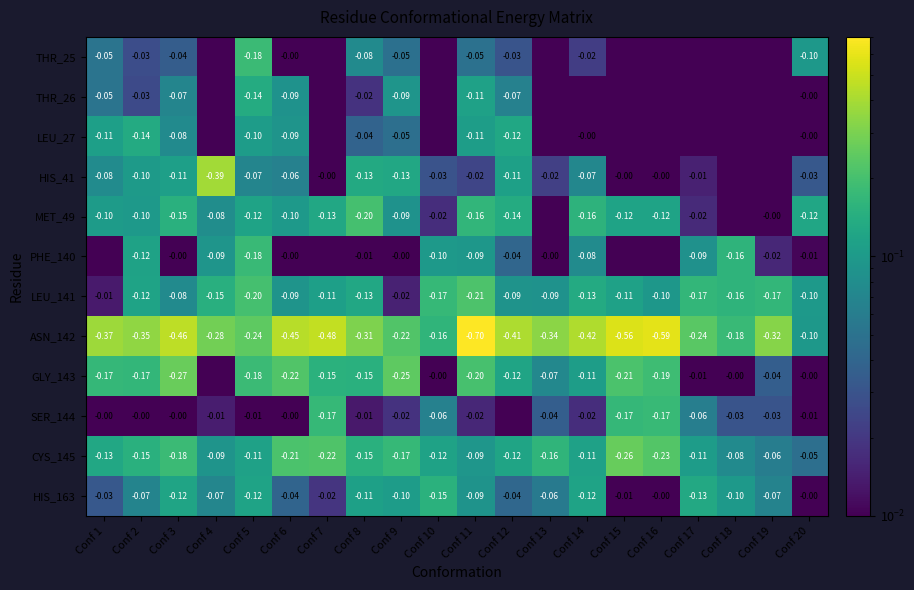

Which has a higher value, Conf 2 or Conf 20?

Conf 20